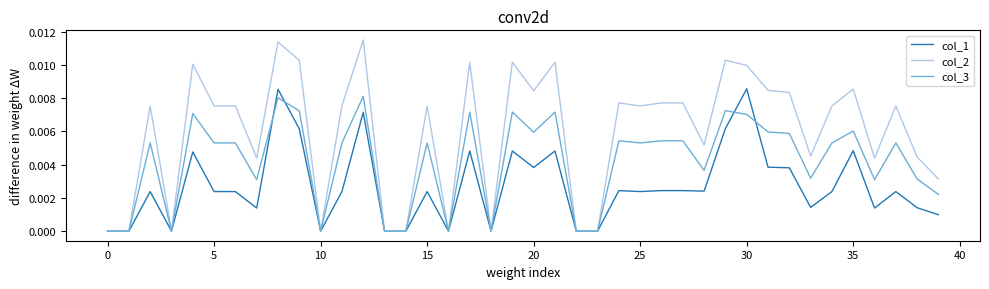

Which series has the largest total across all categories?

col_2